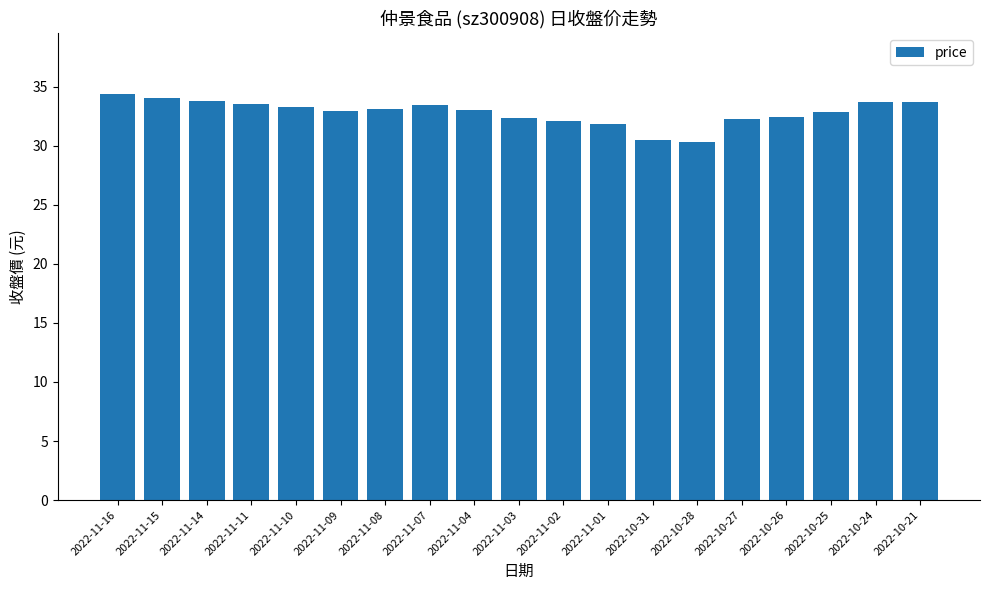

Count the number of data series in this chart.

1